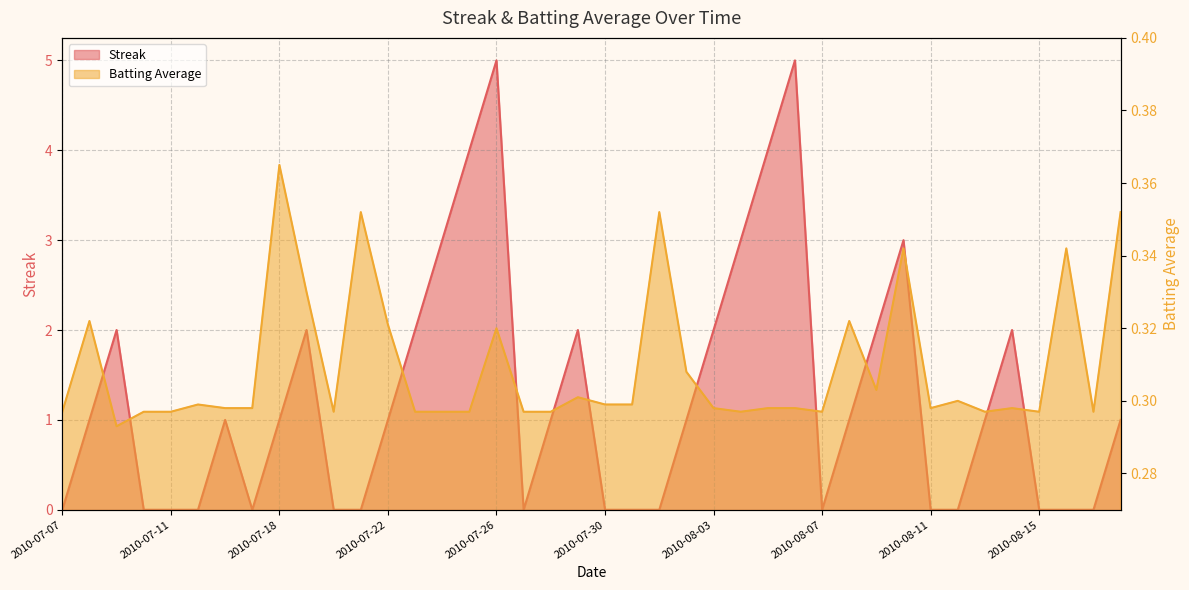

Rank the categories by Batting Average1 value from highest to lowest.

2010-07-18, 2010-07-21, 2010-08-01, 2010-08-18, 2010-08-10, 2010-08-16, 2010-07-19, 2010-07-08, 2010-08-08, 2010-07-22, 2010-07-26, 2010-08-02, 2010-08-09, 2010-07-29, 2010-08-12, 2010-07-15, 2010-07-30, 2010-07-31, 2010-07-16, 2010-07-17, 2010-08-03, 2010-08-05, 2010-08-06, 2010-08-11, 2010-08-14, 2010-07-07, 2010-07-10, 2010-07-11, 2010-07-20, 2010-07-23, 2010-07-24, 2010-07-25, 2010-07-27, 2010-07-28, 2010-08-04, 2010-08-07, 2010-08-13, 2010-08-15, 2010-08-17, 2010-07-09